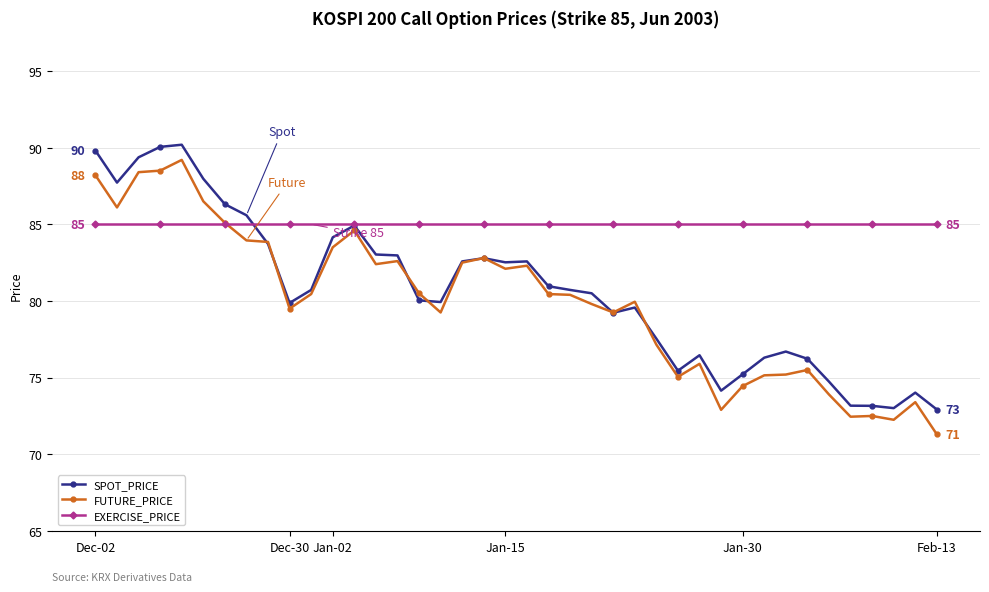

Which series has the largest range (max minus min)?

FUTURE_PRICE